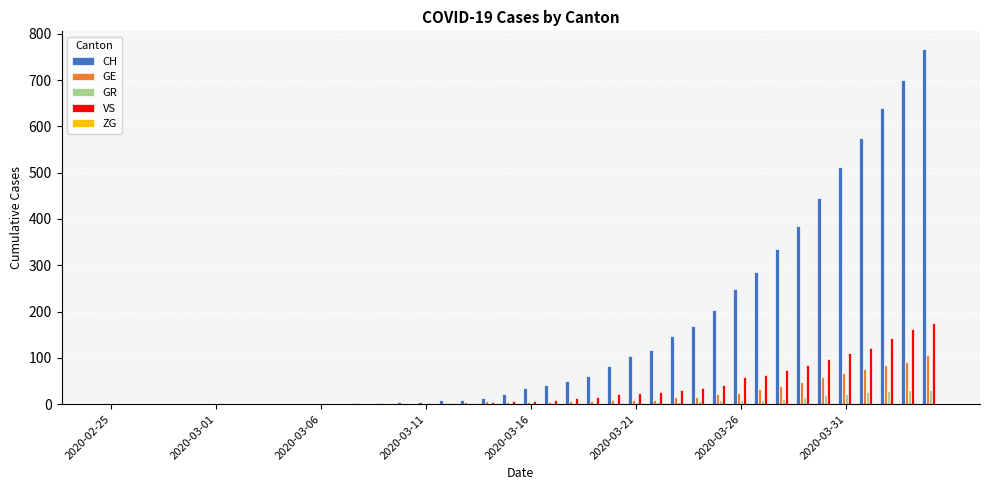

What is the sum of all CH values?

5970